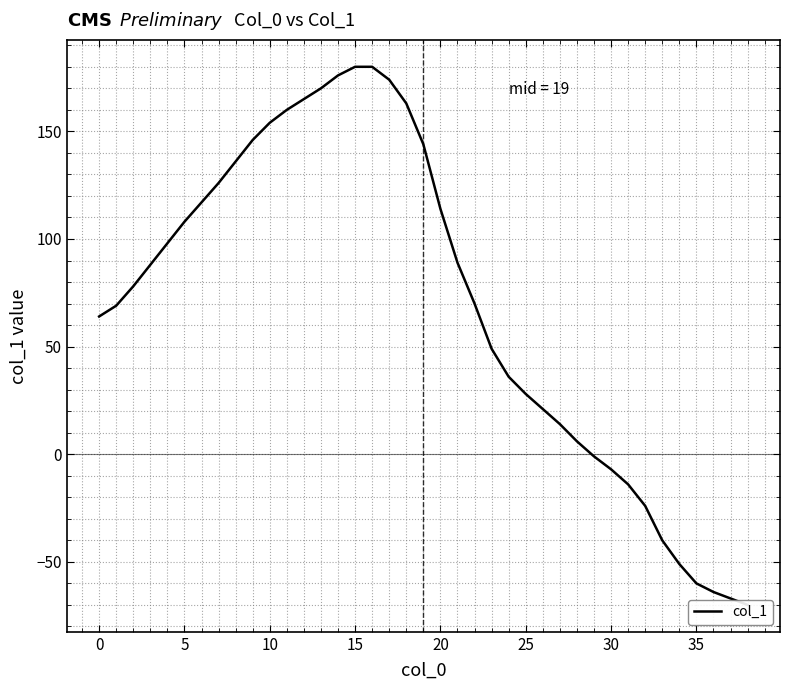

What is the sum of all values?

2725